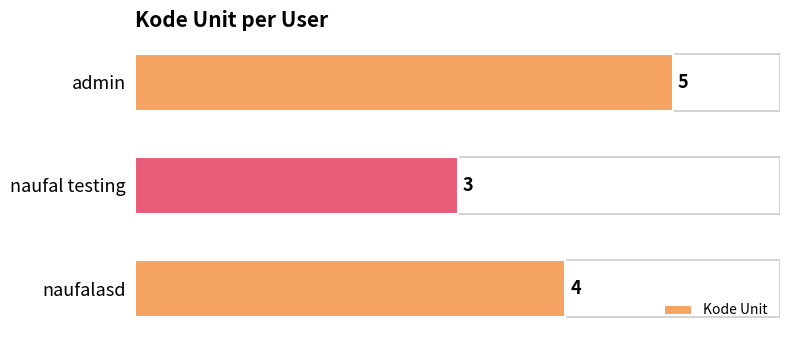

What is the average value?

4